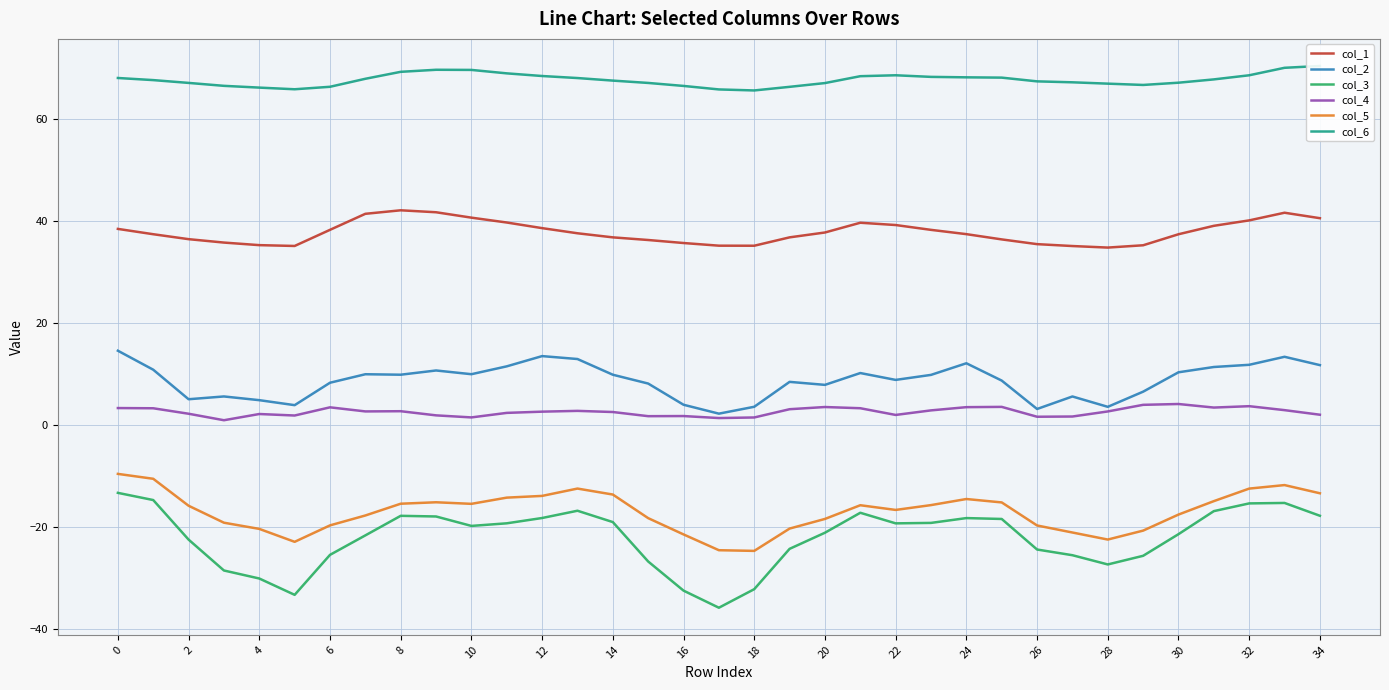

Is the value of col_1 at 2 greater than the value of col_2 at 28?

Yes